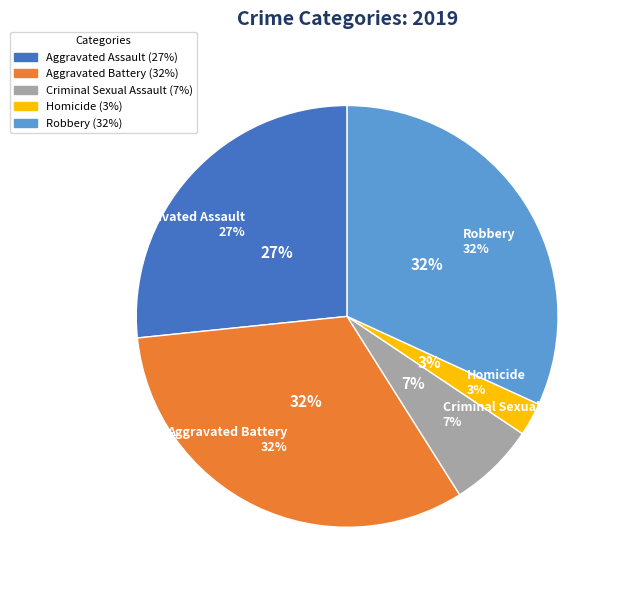

Count the number of slices in the pie.

5